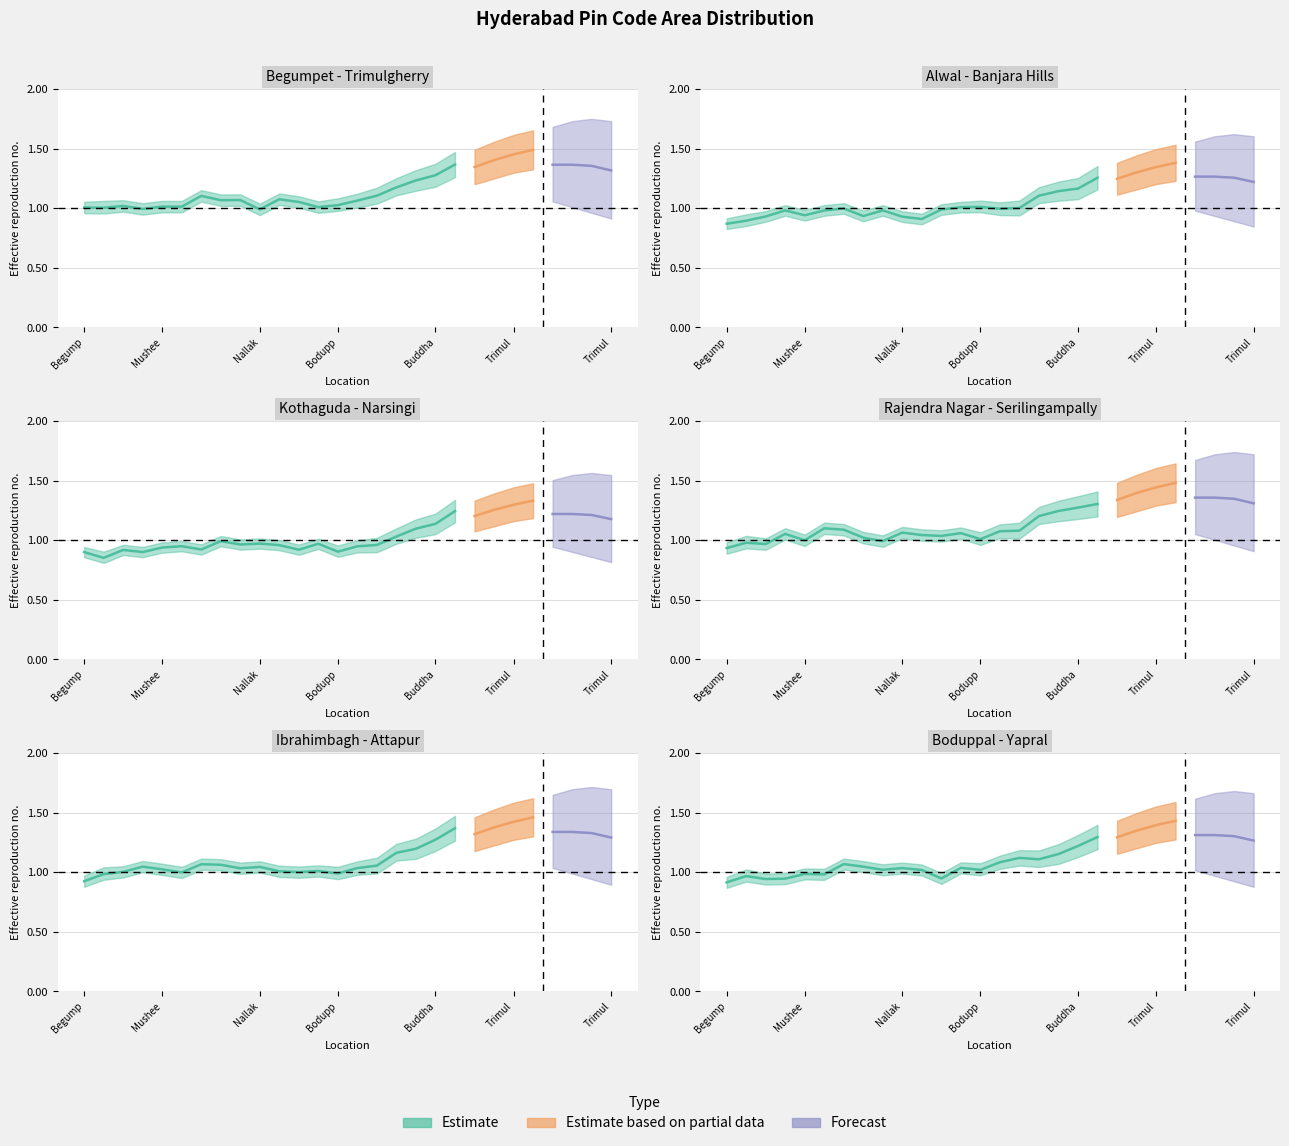

What is the spread (max minus min) of values at Begumpet?

0.1